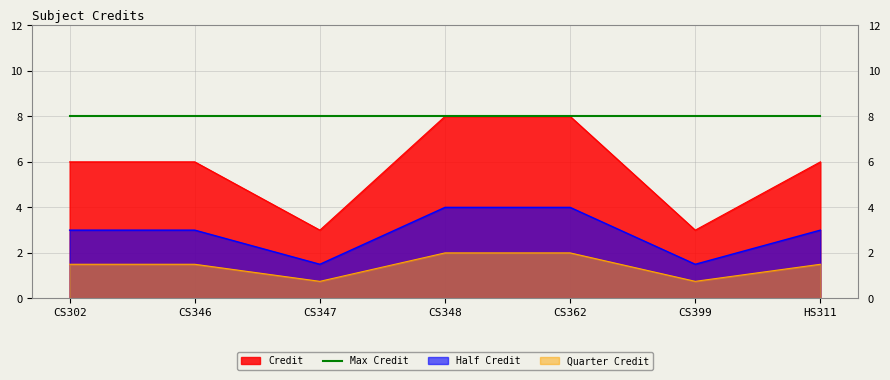

What is the value of the 1st point from the left?

6